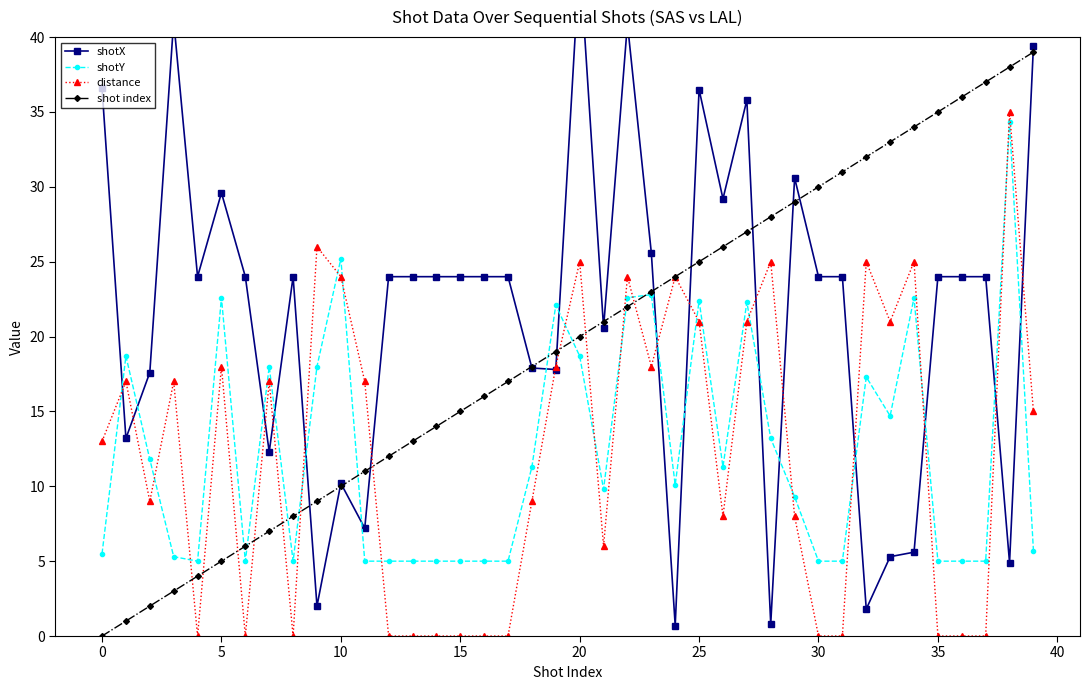

How many values in the shotX series exceed 24?

11